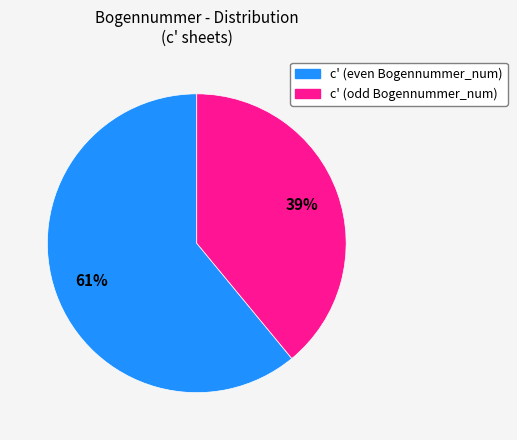

Approximately how many times larger is the value at c' (odd Bogennummer_num) compared to c' (even Bogennummer_num)?

0.6